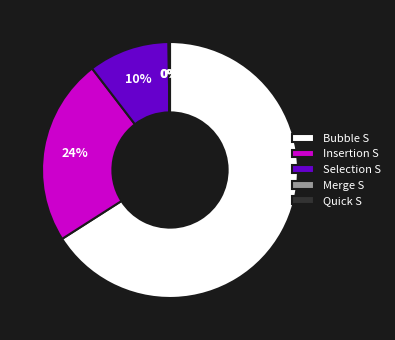

What is the majority slice?

Bubble S